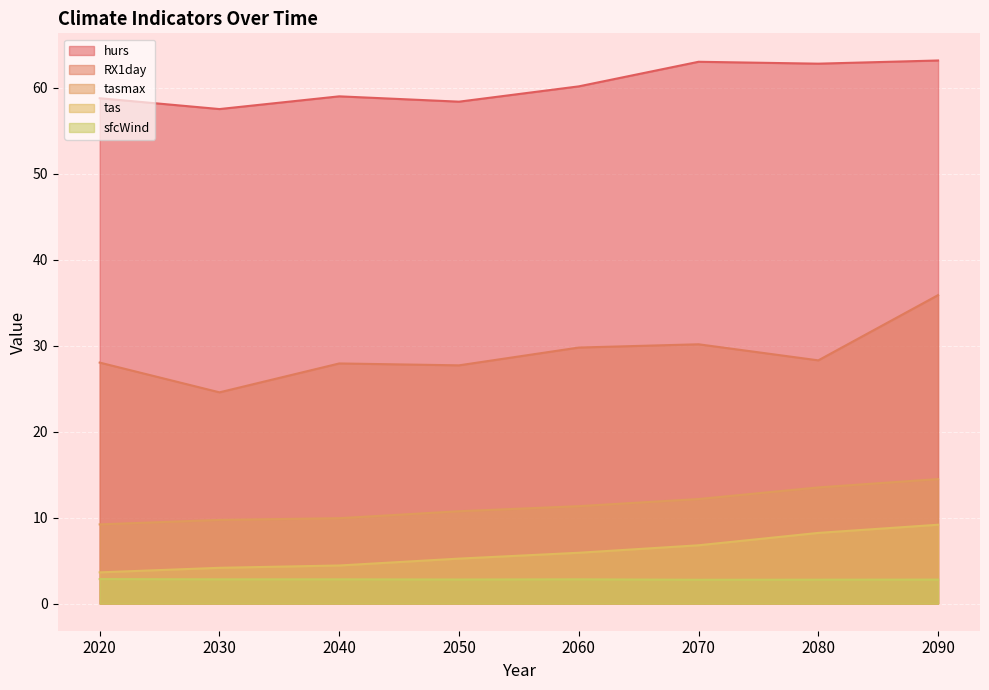

What is the average value of the hurs series?

60.4